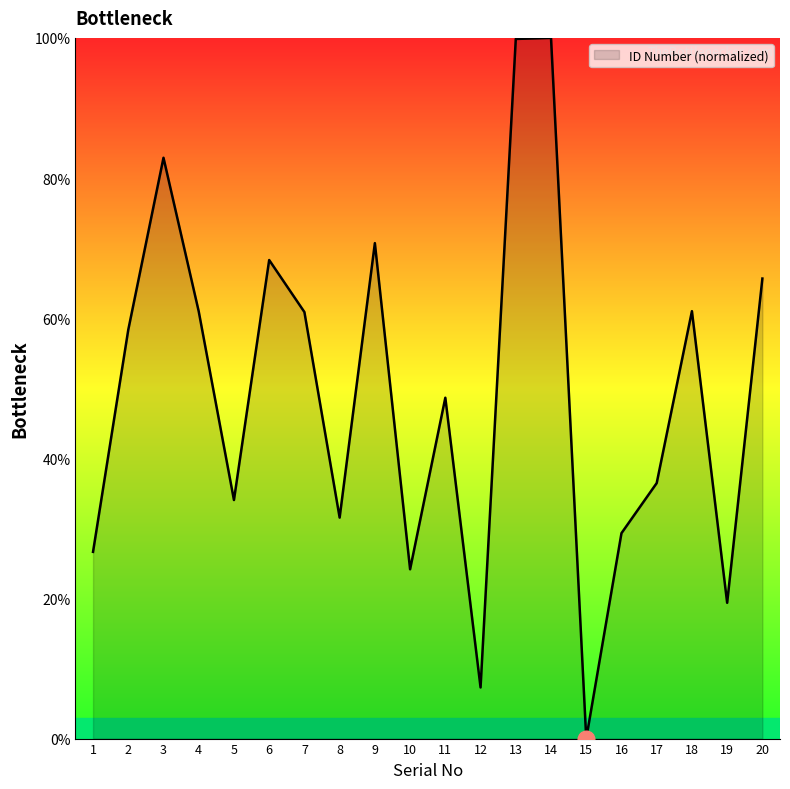

Is it true that the value at 6 is 68.3?

True